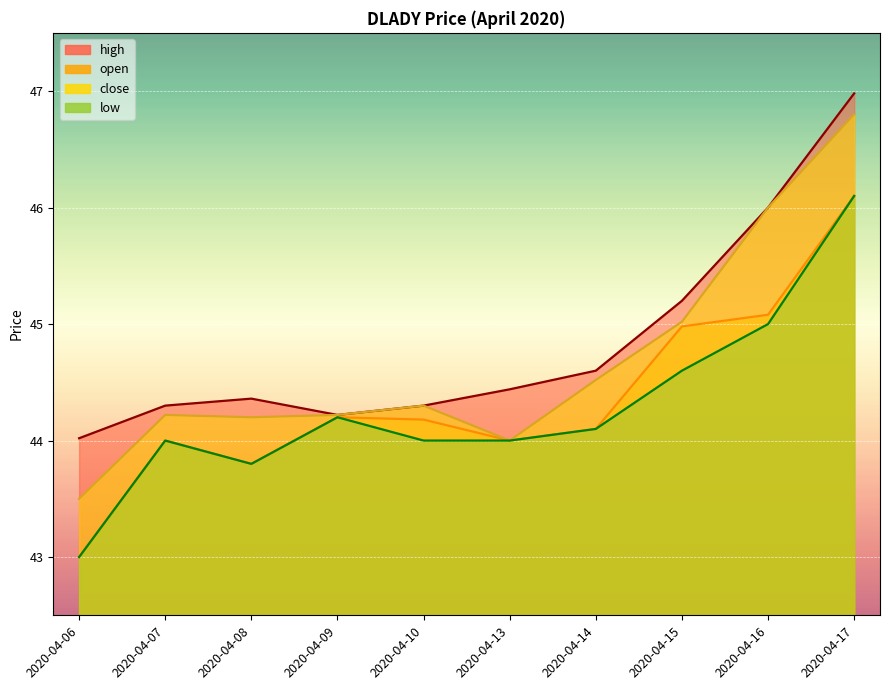

What is the difference between the low values at 2020-04-06 and 2020-04-07?

1.0